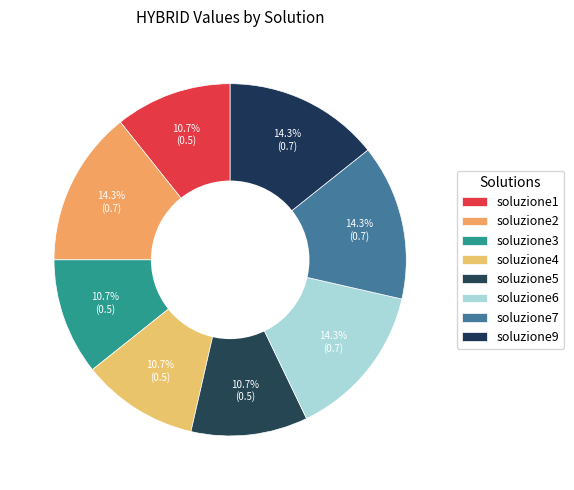

The soluzione3 slice represents 11% of the pie. True or false?

True